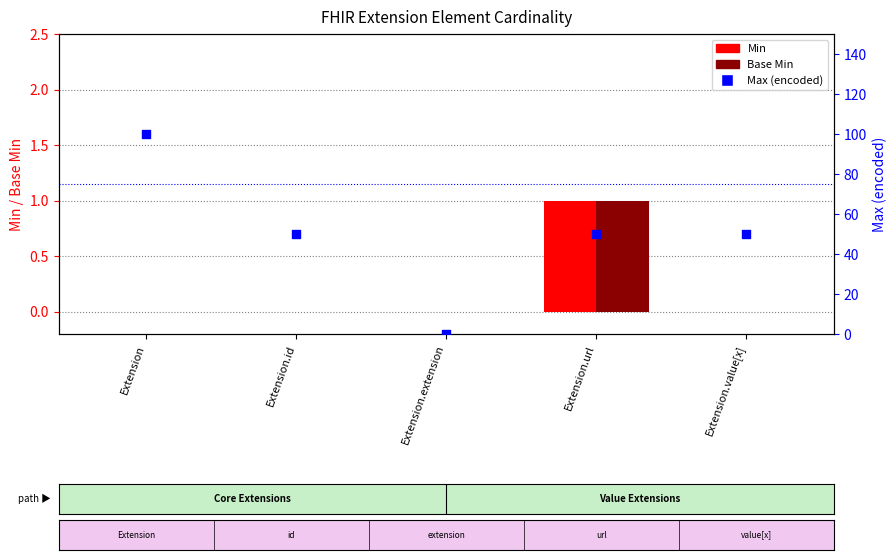

What are all the series names shown in the legend?

Min, Base Min, Max (encoded)